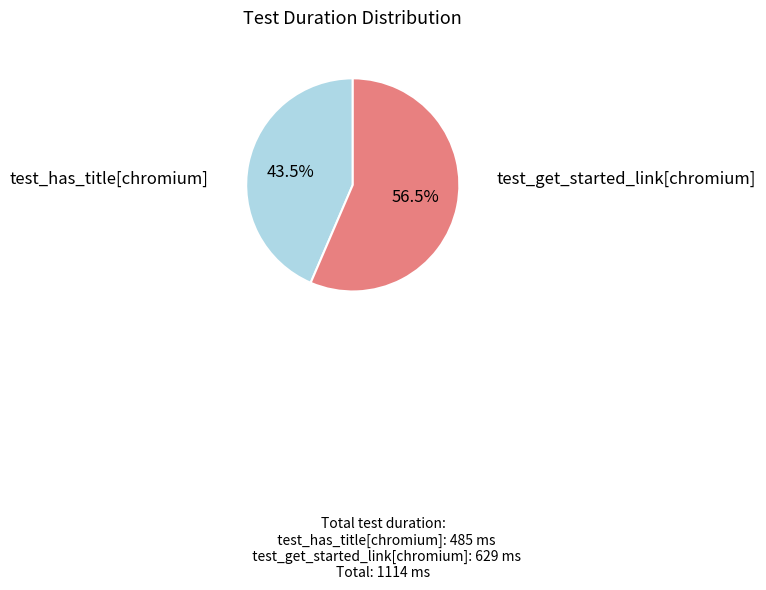

Which has a higher value, test_has_title[chromium] or test_get_started_link[chromium]?

test_get_started_link[chromium]